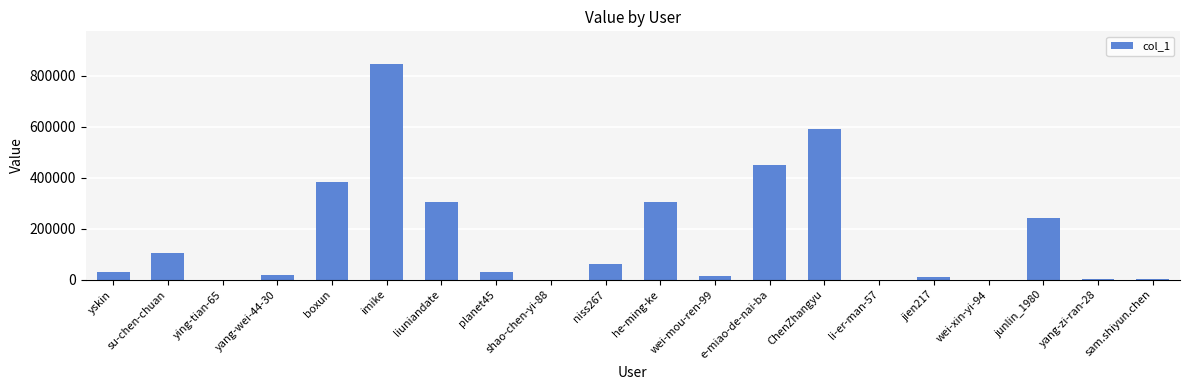

Which has a higher value, e-miao-de-nai-ba or junlin_1980?

e-miao-de-nai-ba